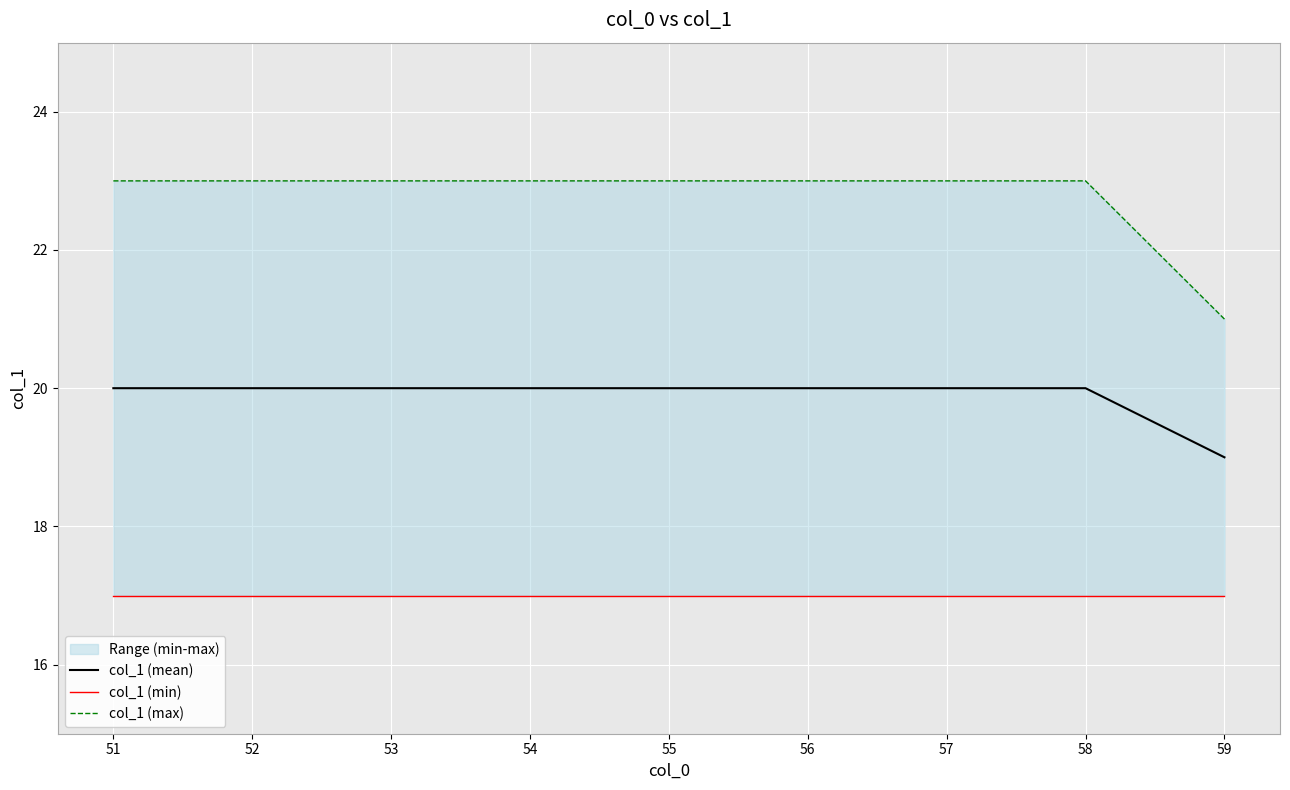

True or false: col_1 (max) and col_1 (min) cross at least once.

False